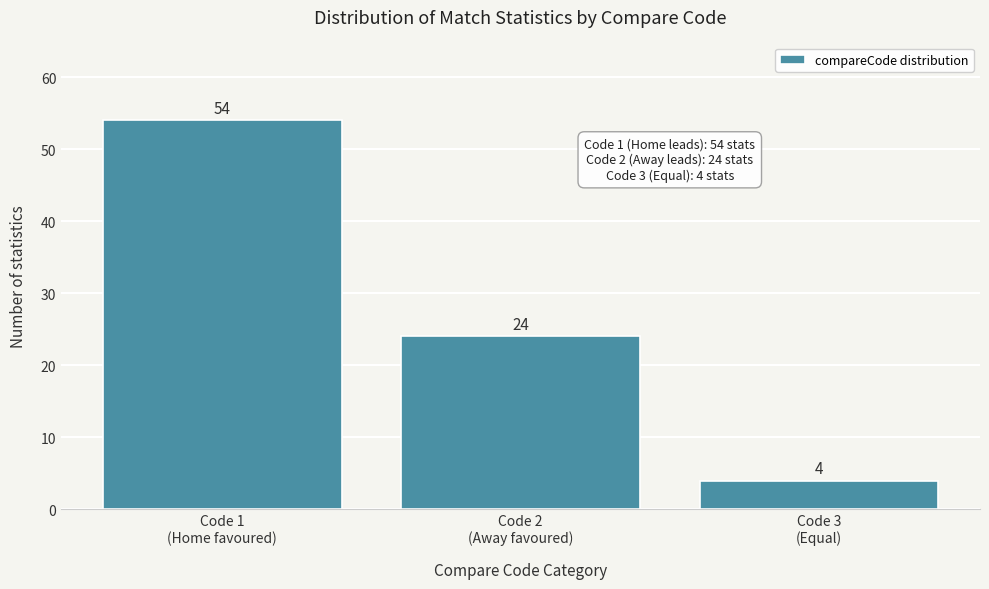

Reading left to right, what are all the values shown in this chart?

54	24	4